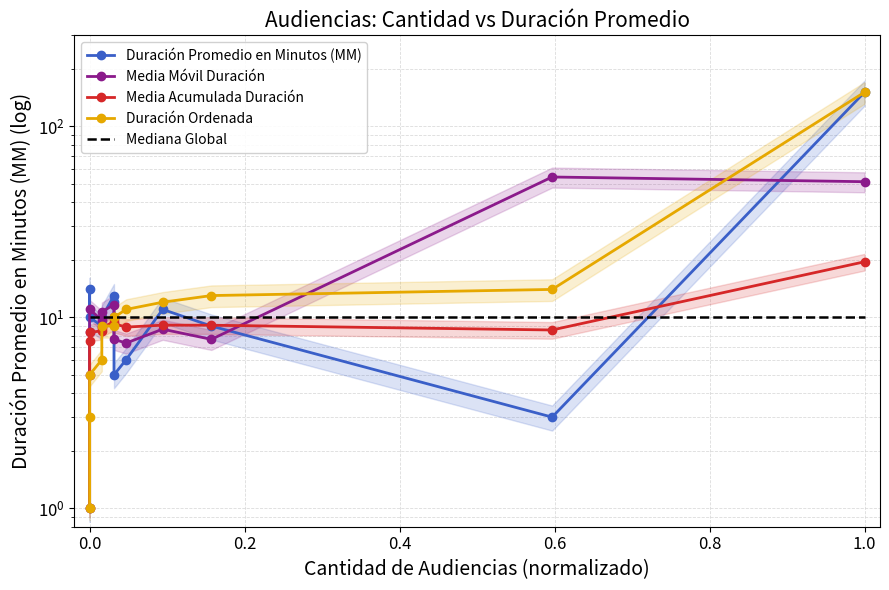

What is the value of the Duración Promedio en Minutos (MM) point at the 10th from the left?

11.0